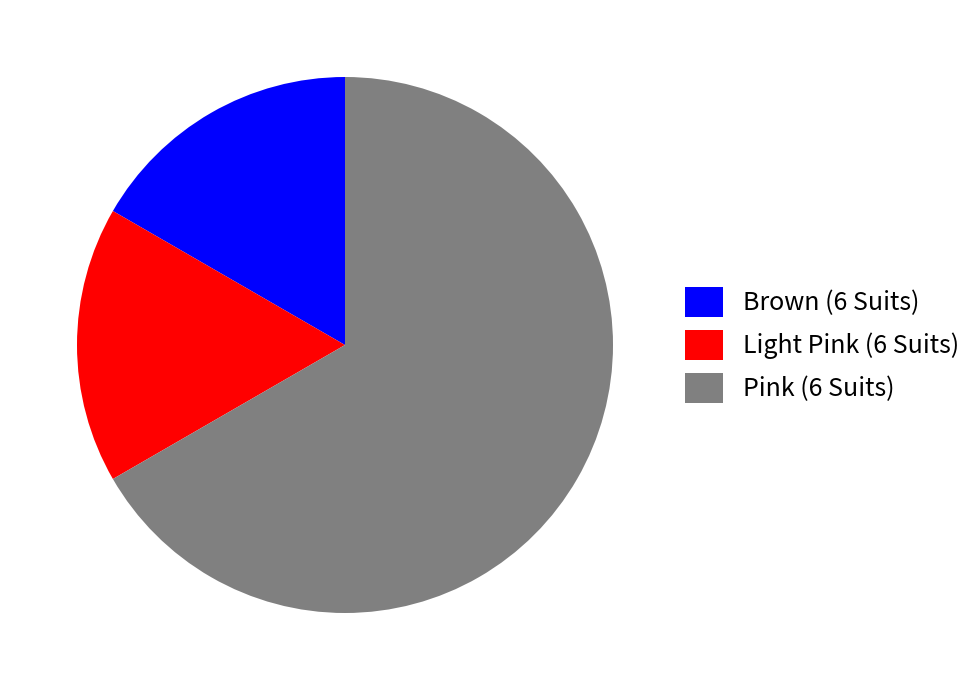

Does Brown (6 Suits) represent more than half of the total?

No